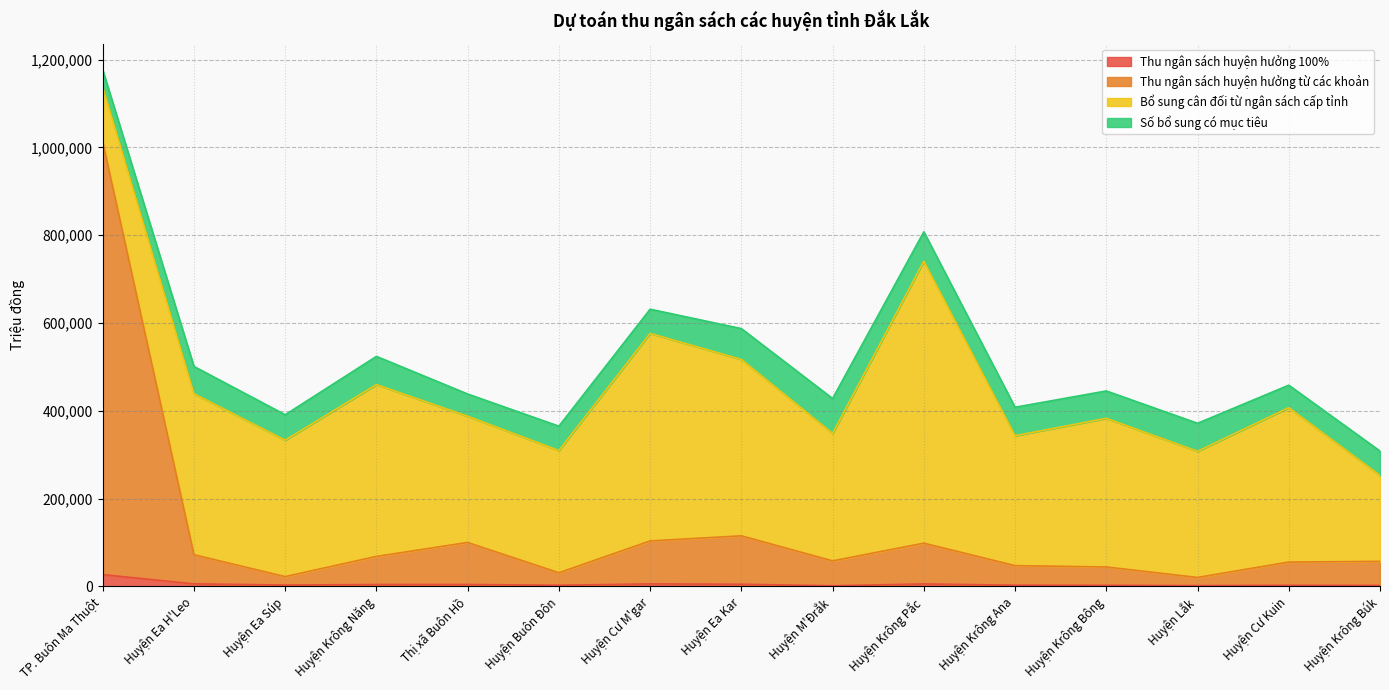

At how many categories does at least one series exceed 716156?

1